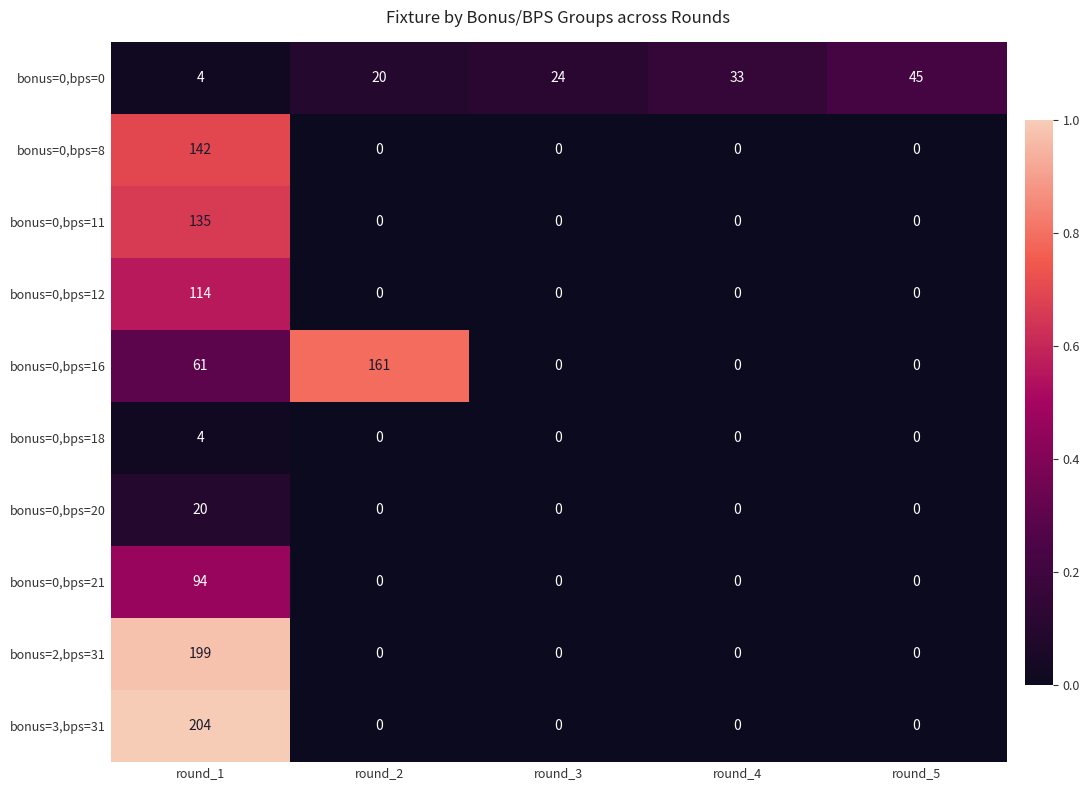

Which category has the highest value in the bonus=0,bps=18 series?

round_1